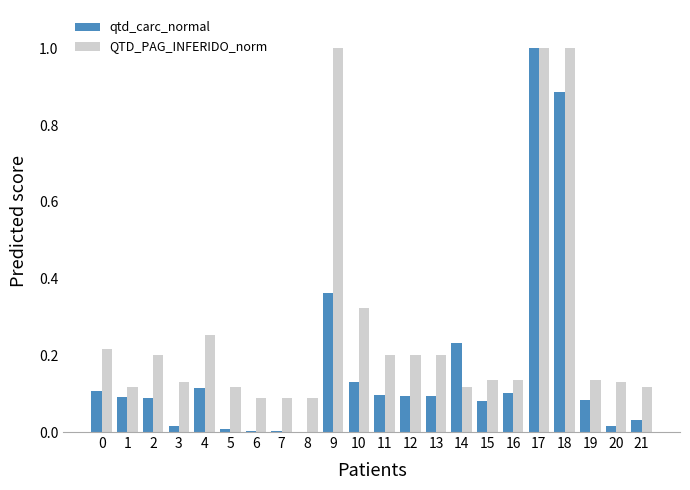

Between 10 and 15, which series saw the biggest shift?

QTD_PAG_INFERIDO_norm